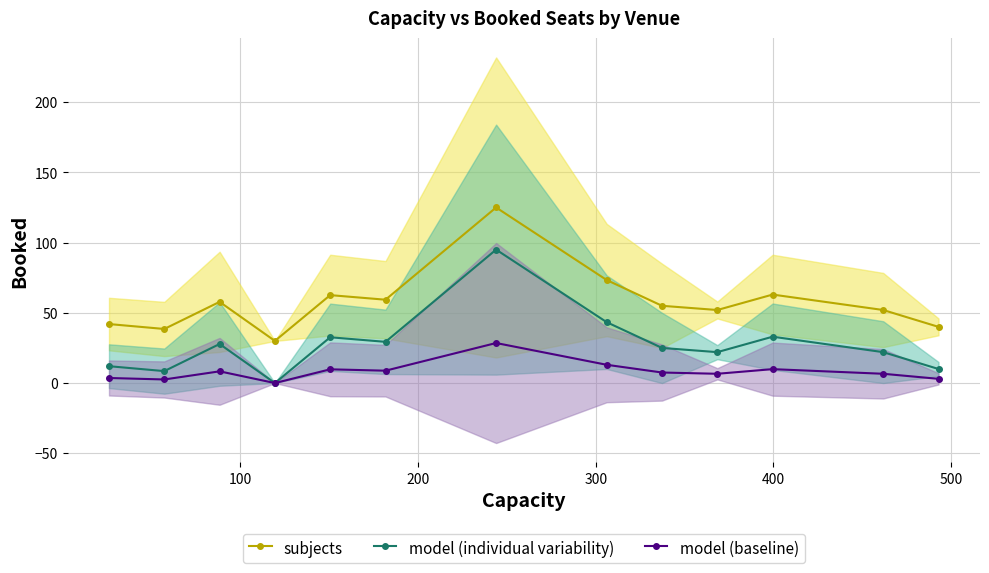

True or false: subjects and model (individual variability) cross at least once.

False